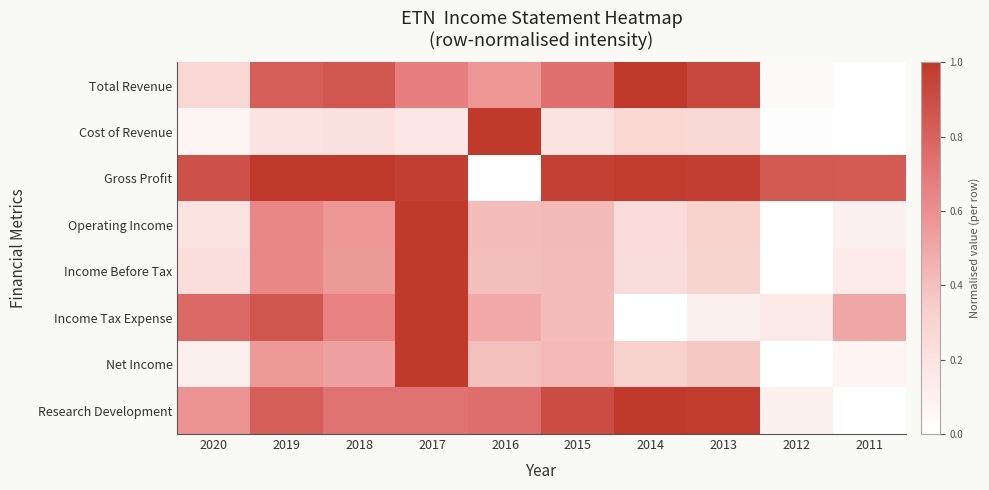

Which series has the largest total across all categories?

Gross Profit